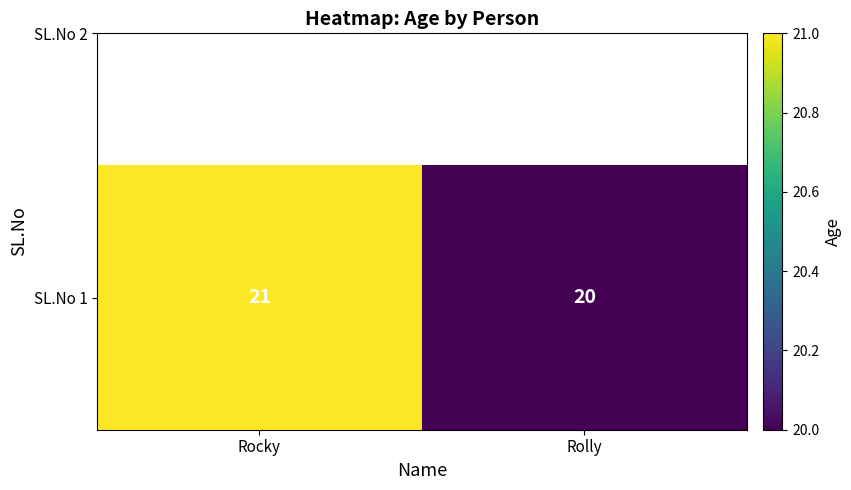

What is the change in value from Rocky to Rolly?

-1